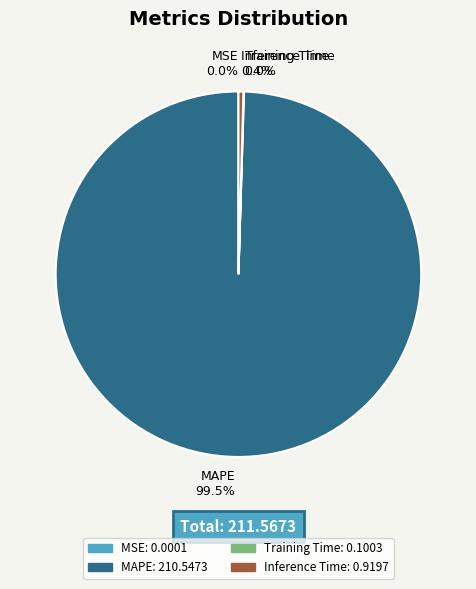

Which category has the biggest portion of the pie?

MAPE 99.5%